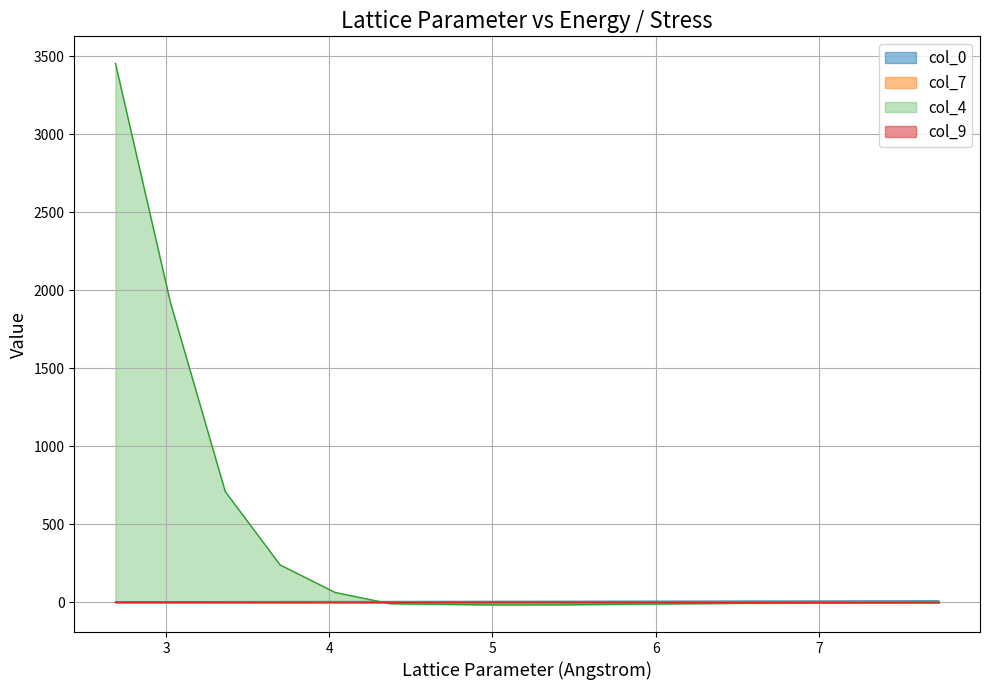

Count the number of categories in the chart.

24